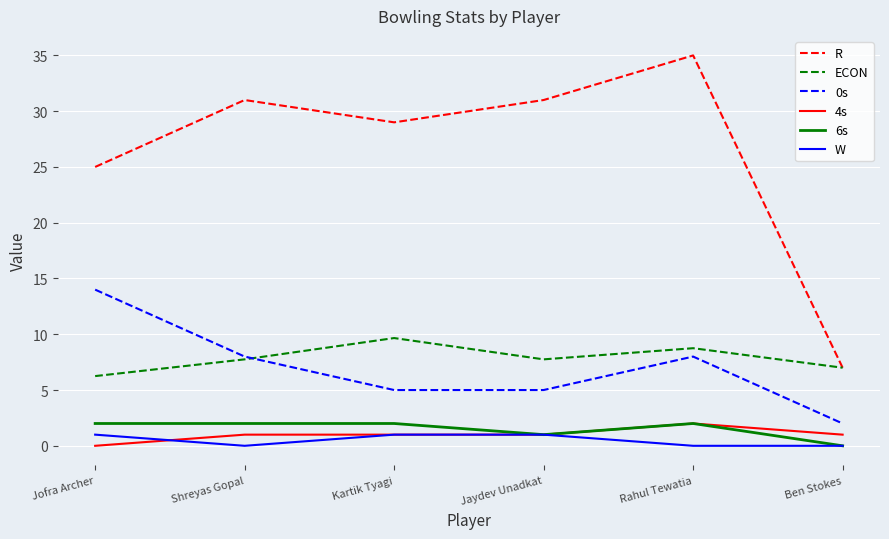

True or false: 4s and 0s cross at least once.

False